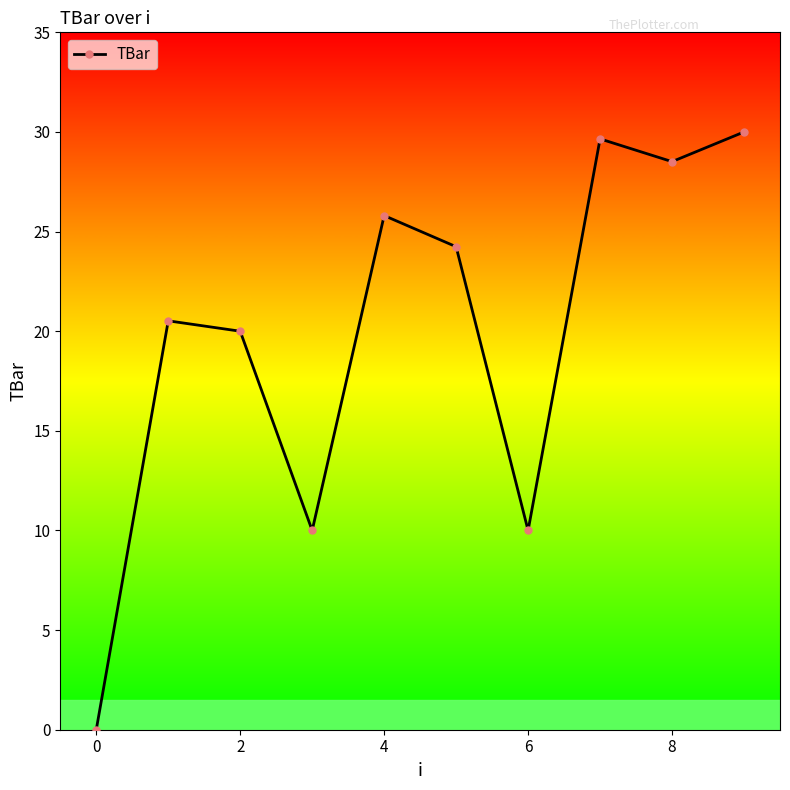

Reading left to right, transcribe all the data shown in this chart.

0.0	20.5	20.0	10.0	25.8	24.2	10.0	29.7	28.5	30.0